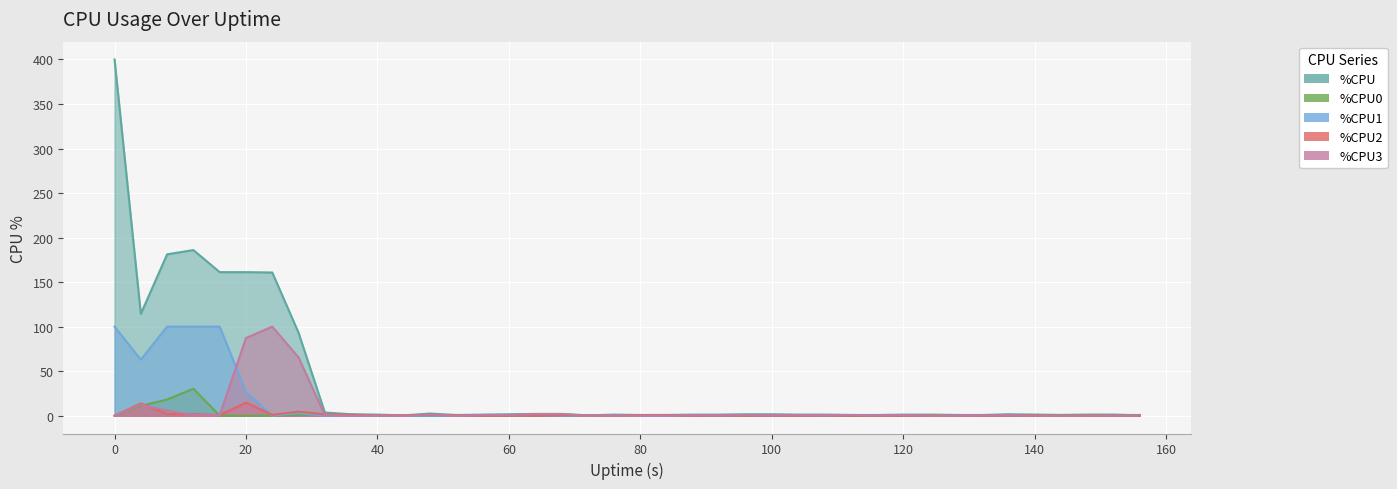

How many times do %CPU3 and %CPU0 cross each other?

7